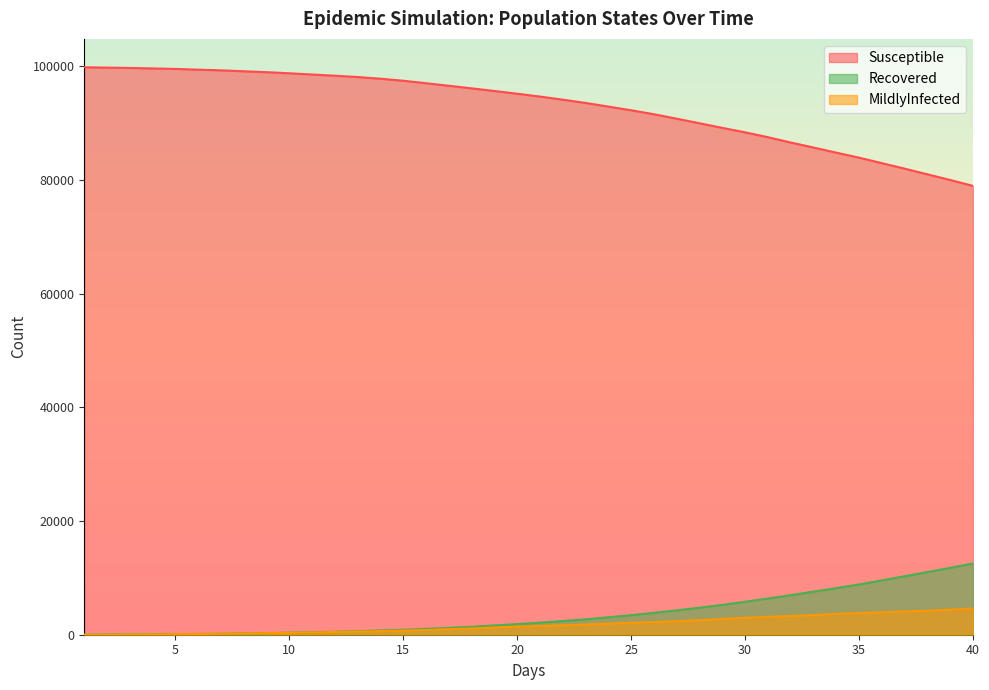

Which series has the largest total across all categories?

Susceptible